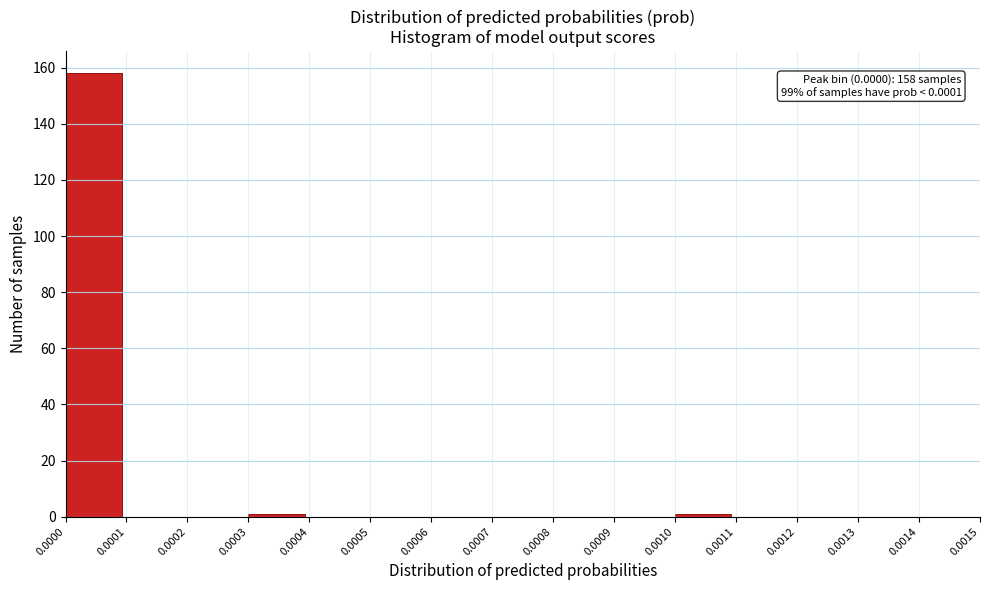

Which range on the x-axis has the tallest bar?

0.0000 to 0.0001